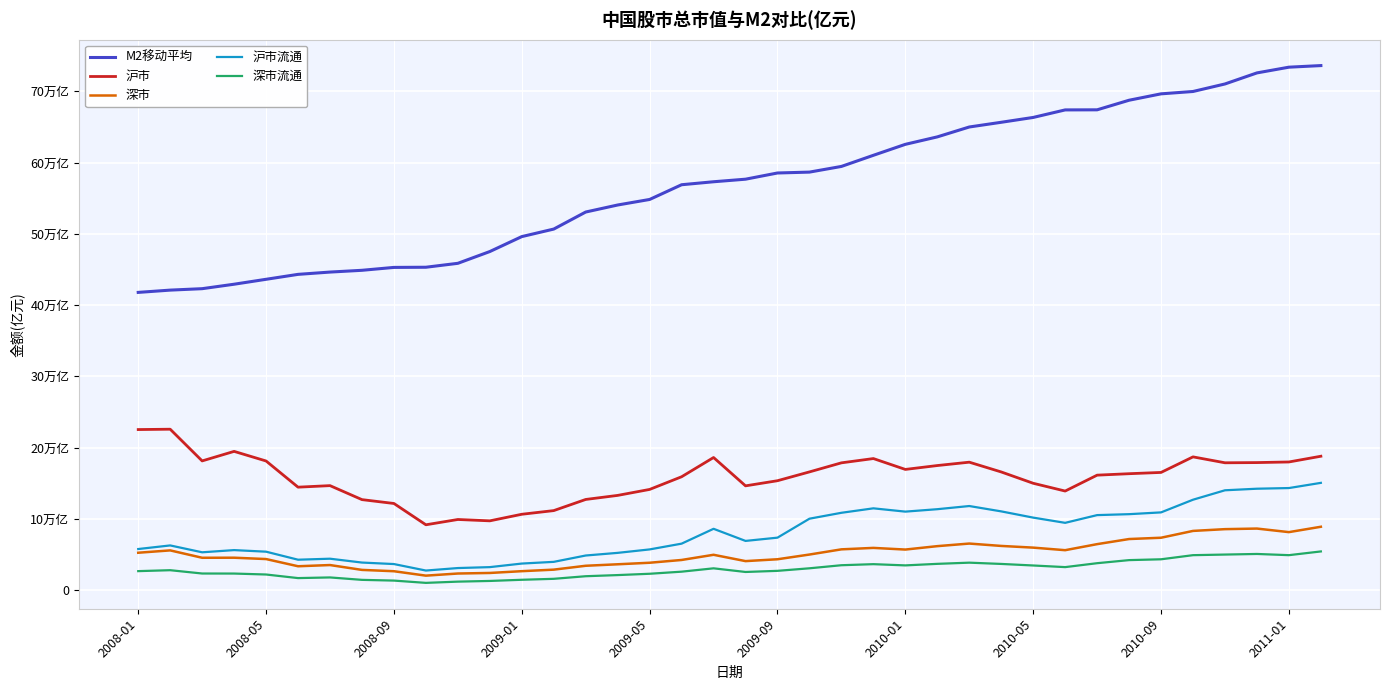

What is the difference between the maximum and second lowest values in the 深市流通 series?

42374.4